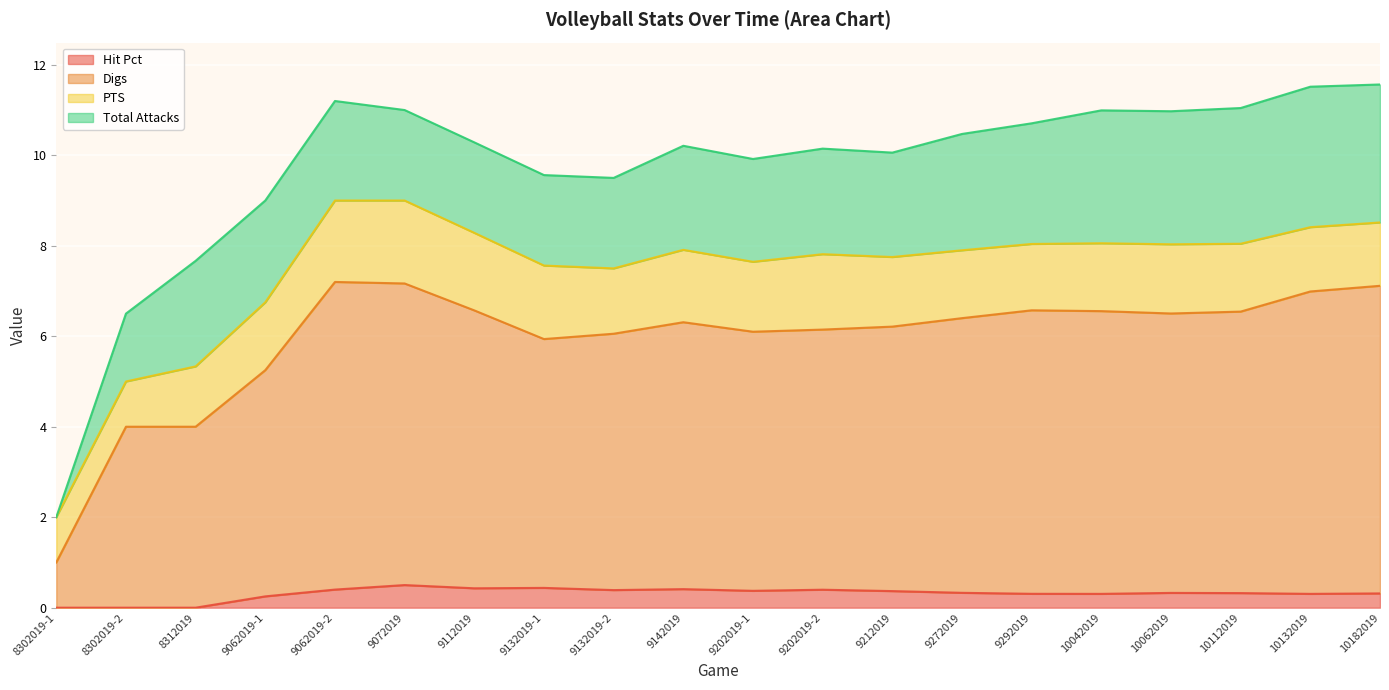

True or false: Hit Pct has a value of 0.3 at 10132019.

True